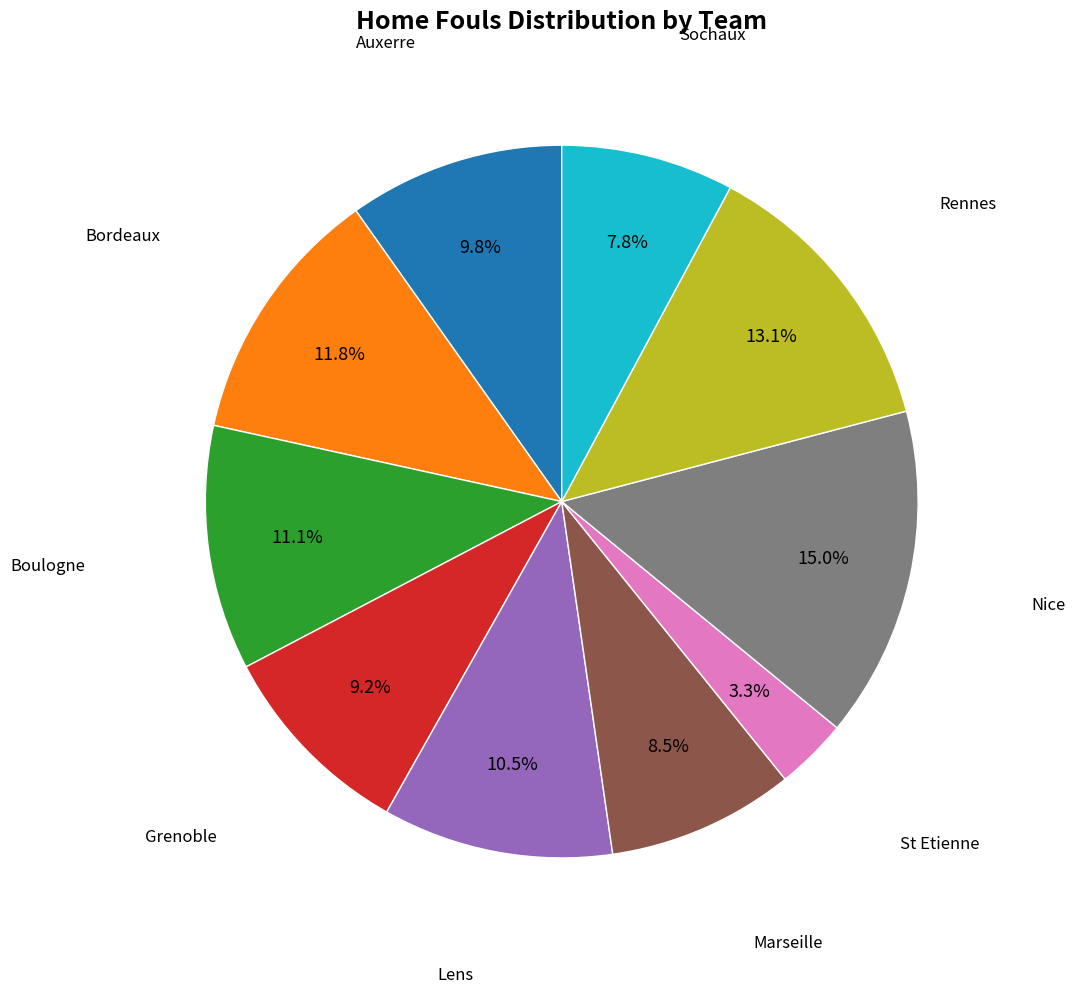

Does any single category account for the majority?

No